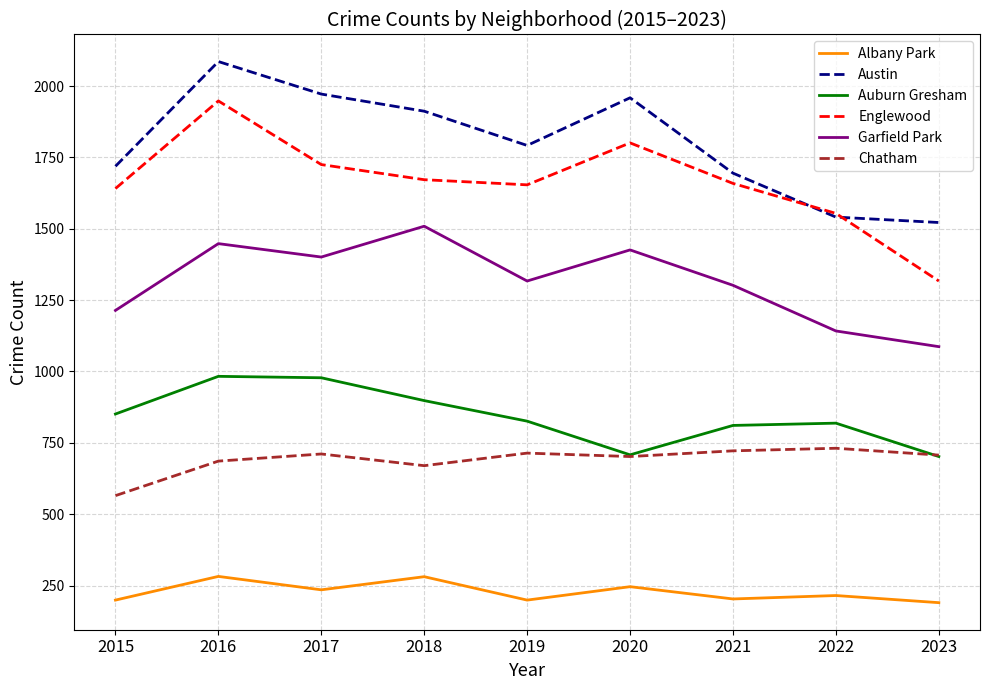

Is it true that Albany Park equals 381 at 2018?

False